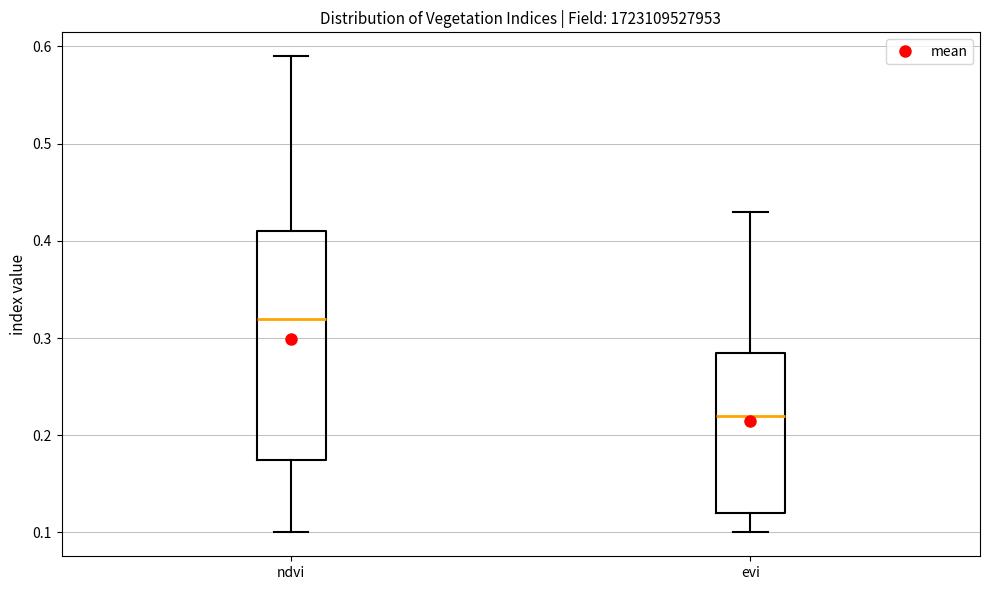

Reading left to right, read every box against the y-axis: the position of its median line, the range the box covers, and the ends of its whiskers. The values are not printed on the chart, so give them approximately, as read against the axis.

ndvi: median 0.32, box 0.18 to 0.41, whiskers 0.10 to 0.59
evi: median 0.22, box 0.12 to 0.29, whiskers 0.10 to 0.43